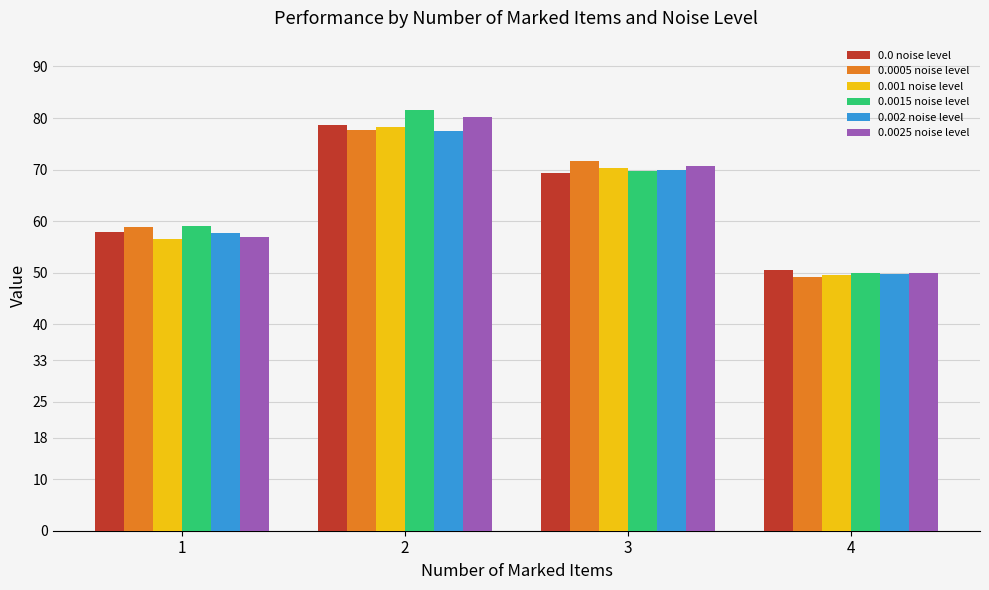

Rank the categories by 0.0 noise level value from lowest to highest.

4, 1, 3, 2